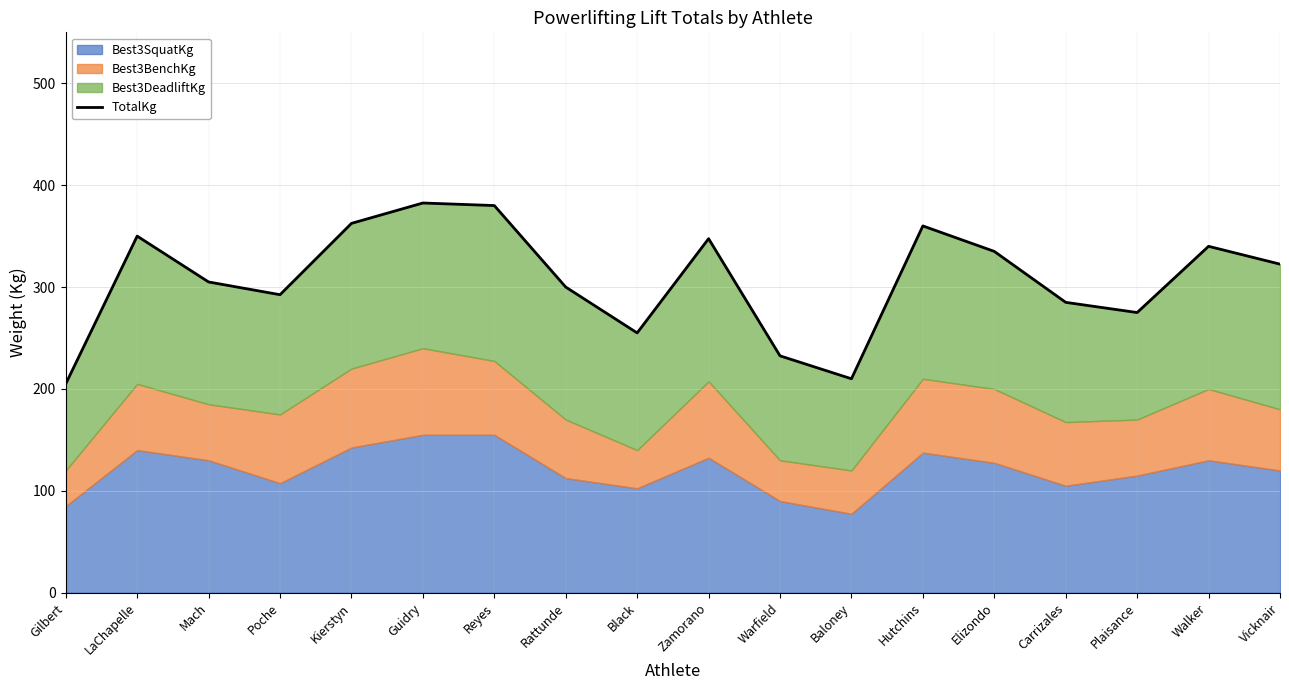

At which label does the data first exceed 322?

LaChapelle